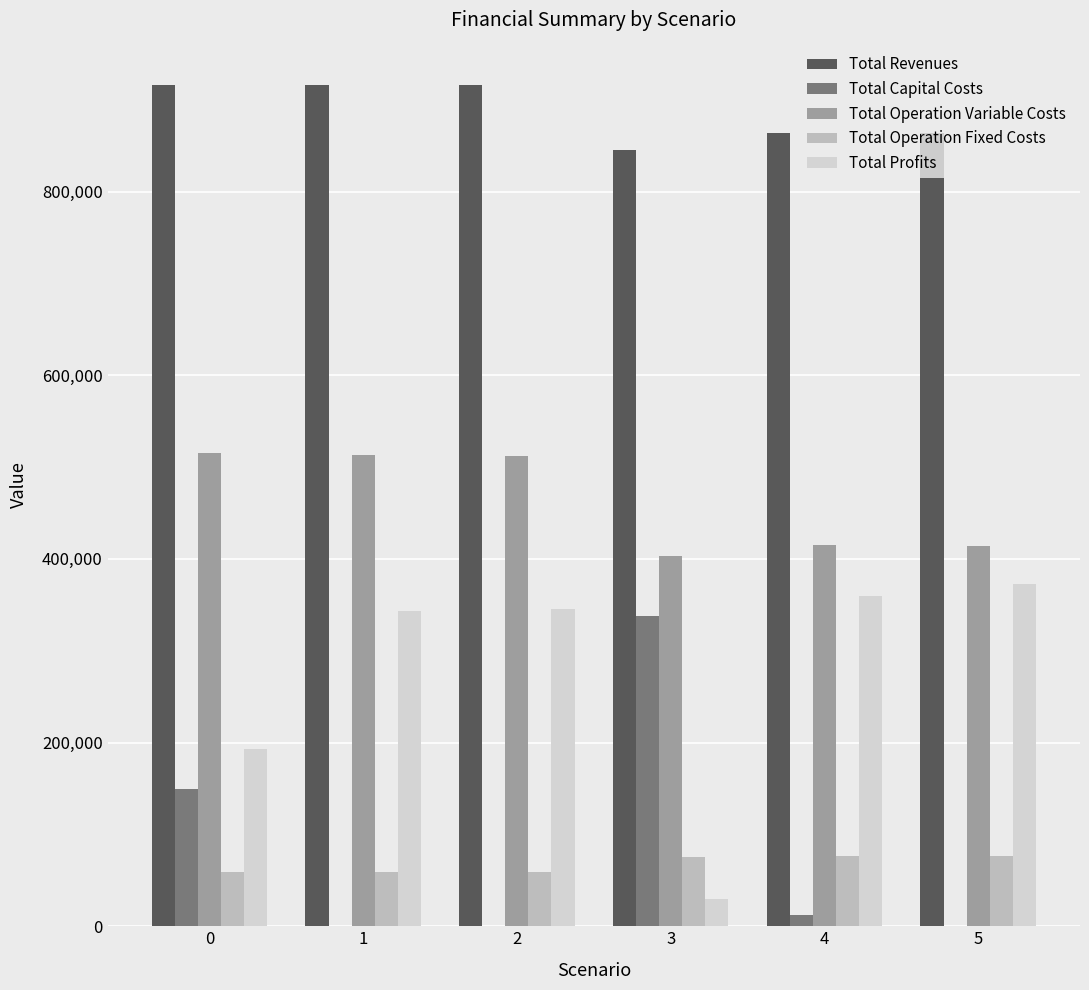

The value of Total Operation Variable Costs at 1 is 861920.9. True or false?

False